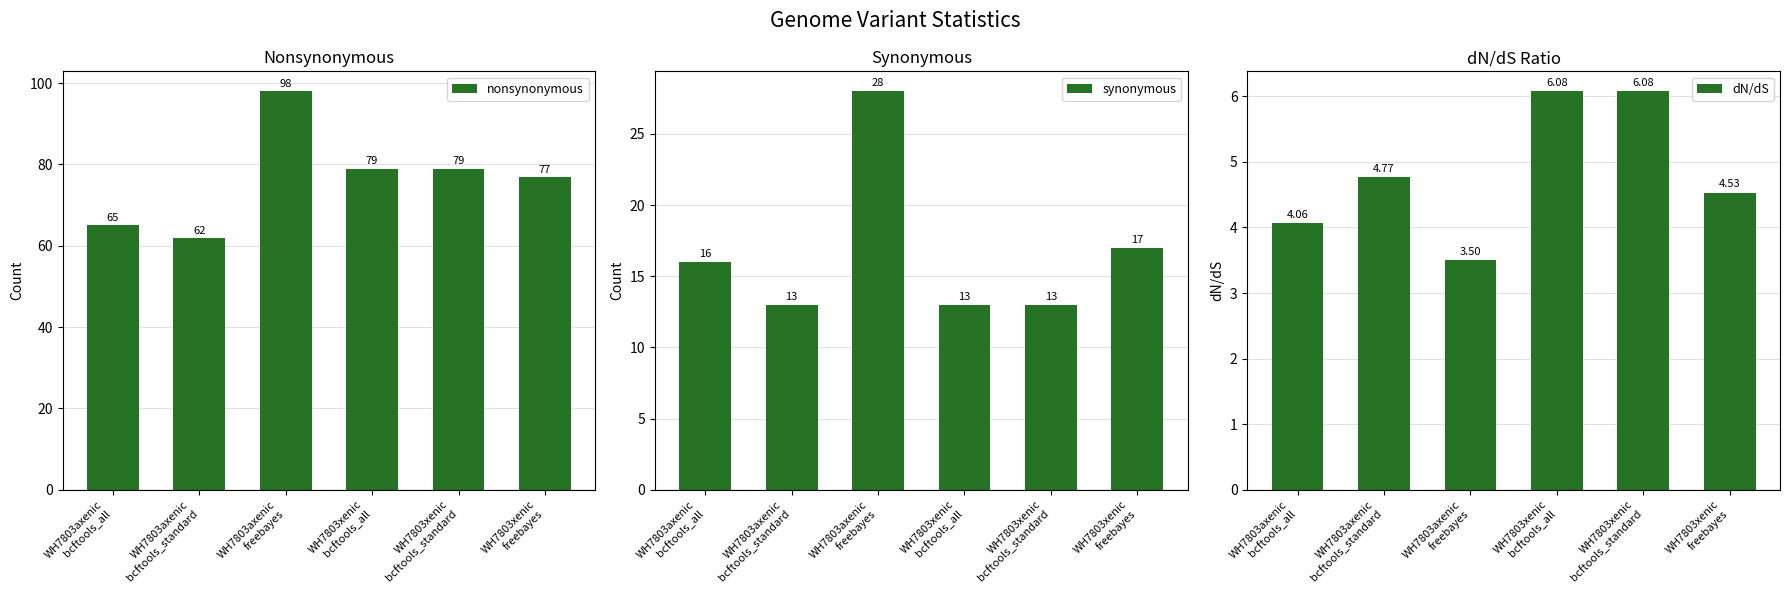

What is the difference between the maximum and second lowest values in the dN/dS series?

2.0